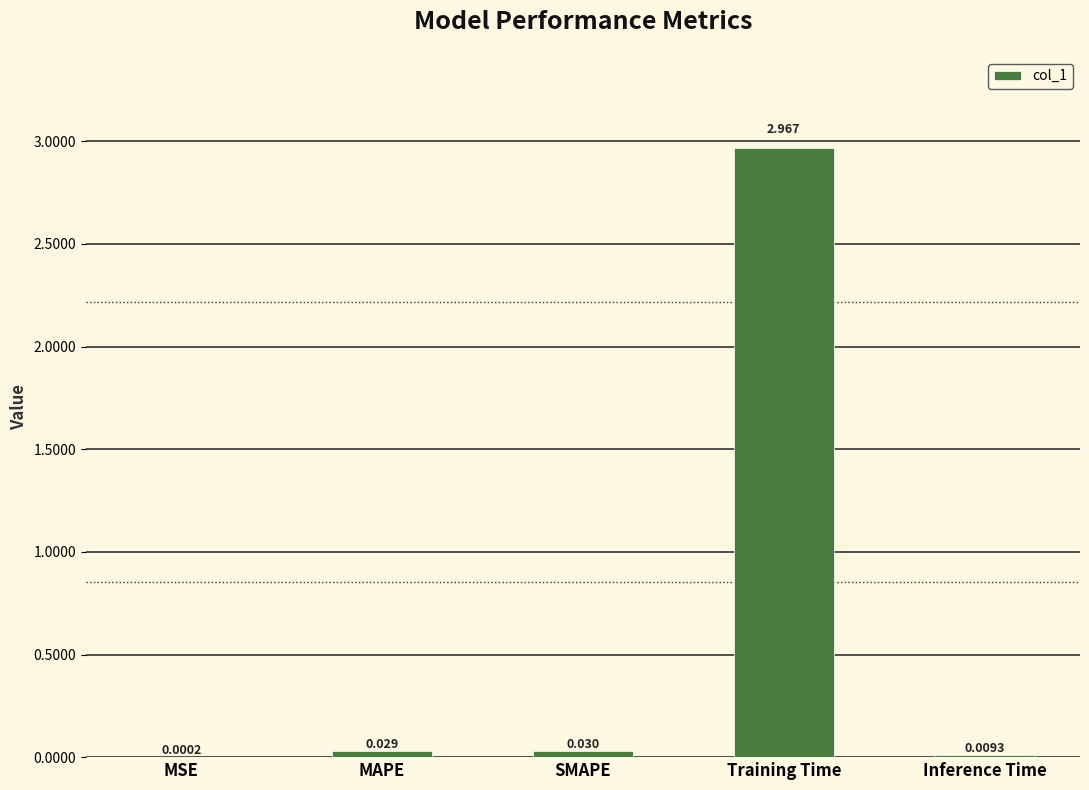

Count the number of categories in the chart.

5